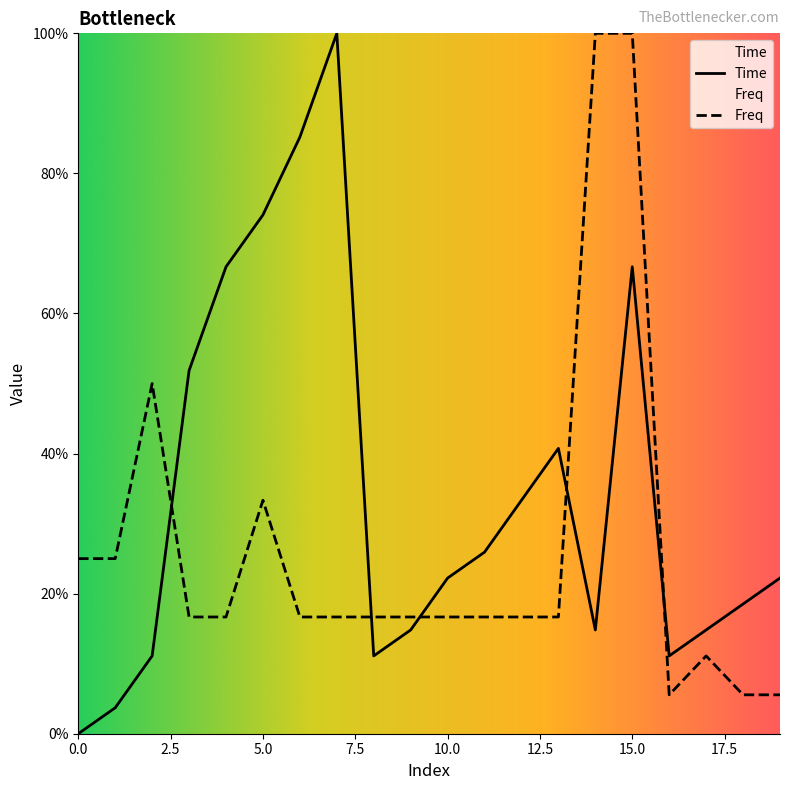

In Freq, how many points are lower than both neighbors (excluding endpoints)?

1